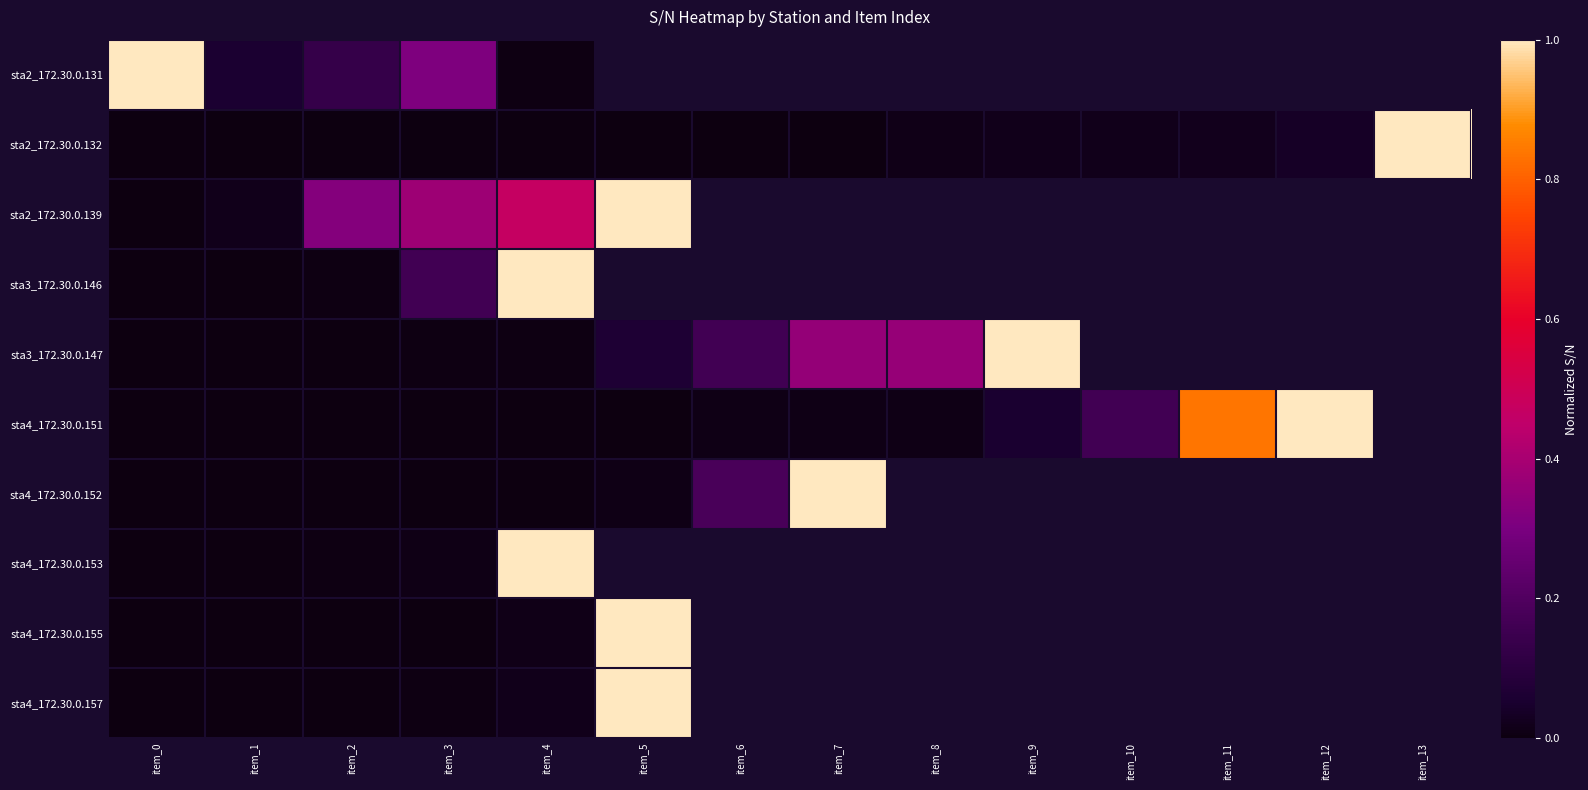

What is the greatest value displayed?

1.0